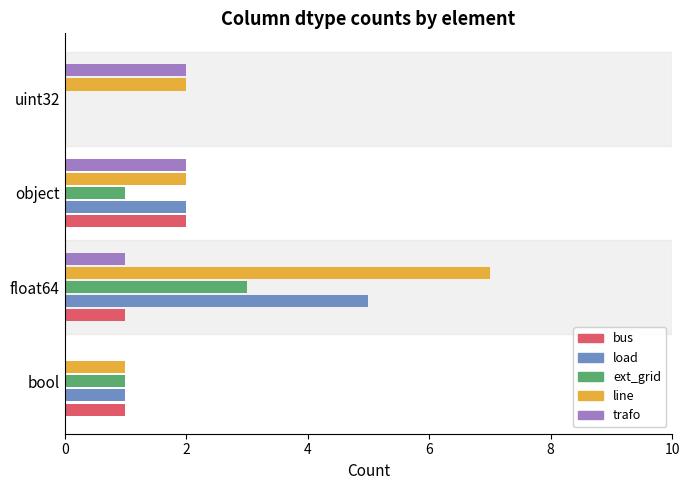

At which category does the chart reach its peak across all series?

float64